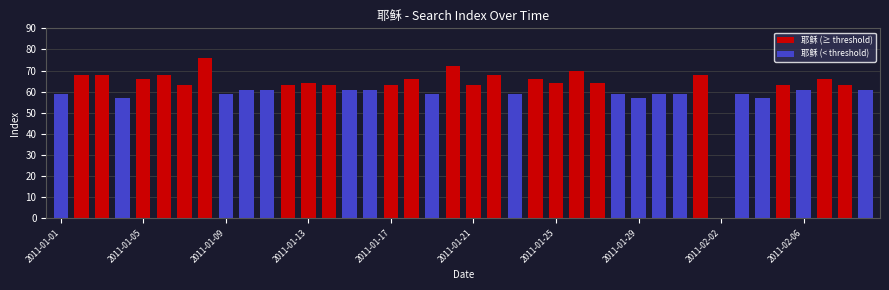

What is the total value across all series at 15?

61